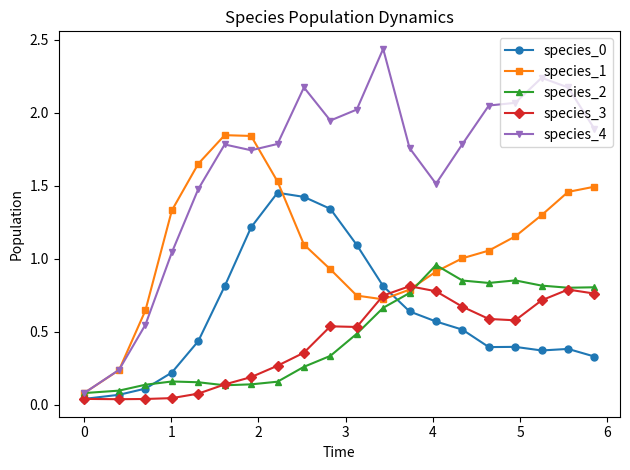

How many lines are shown in the chart?

5